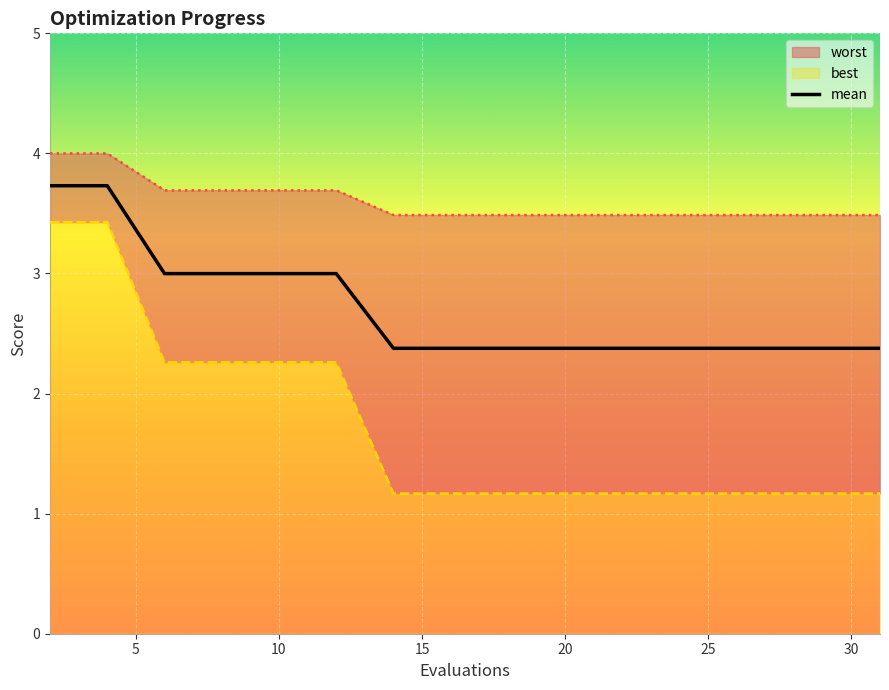

What is the minimum value for mean?

2.4